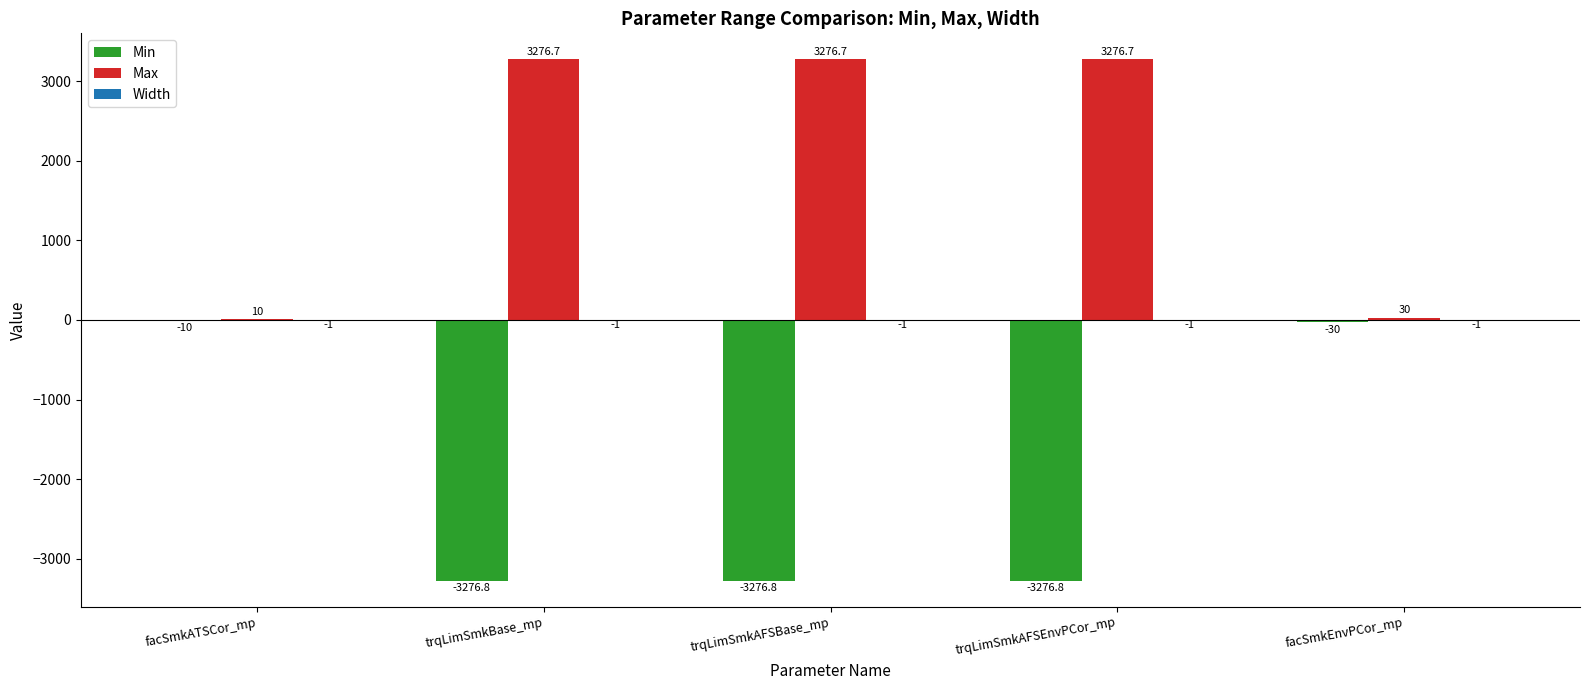

Is it true that Min equals -30.0 at facSmkEnvPCor_mp?

True